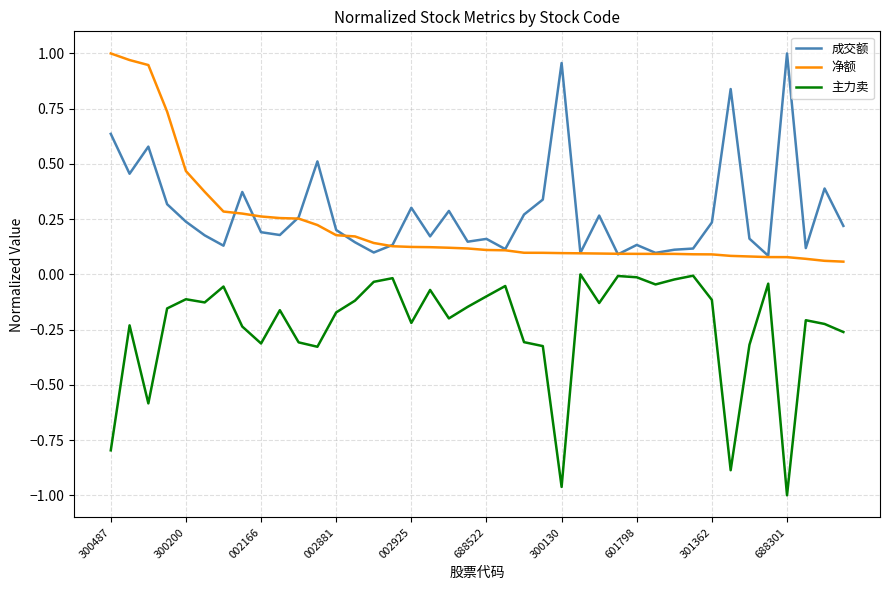

True or false: 主力卖 and 成交额 intersect in this chart.

False